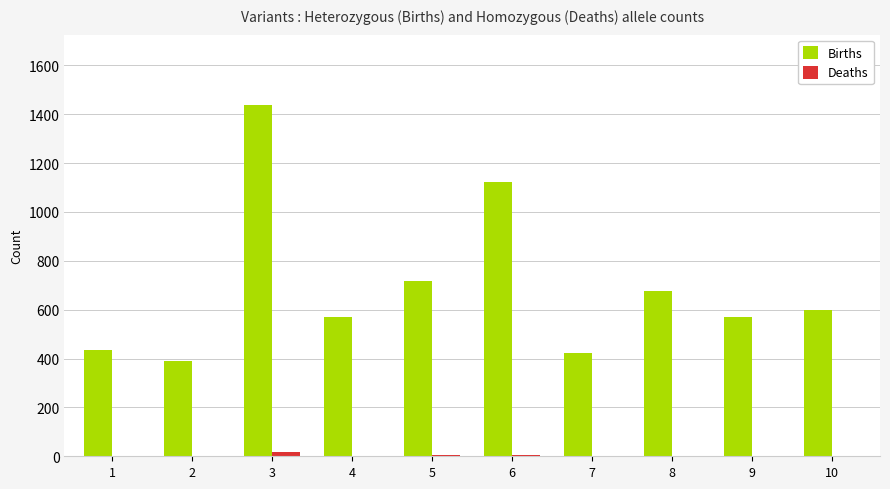

What is the sum of all Births values?

6939